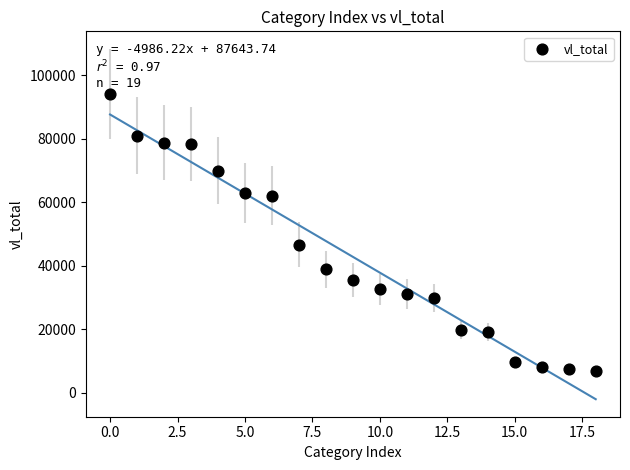

What Y value in the scatter plot is closest to 50551?

46628.6